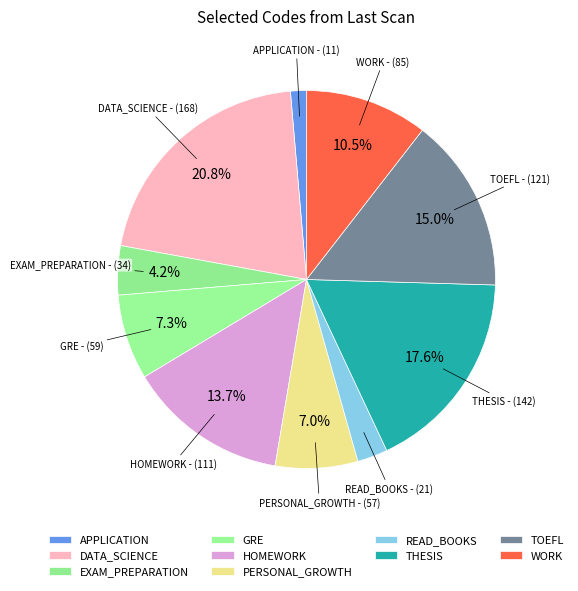

What is the smallest slice in the pie chart?

APPLICATION